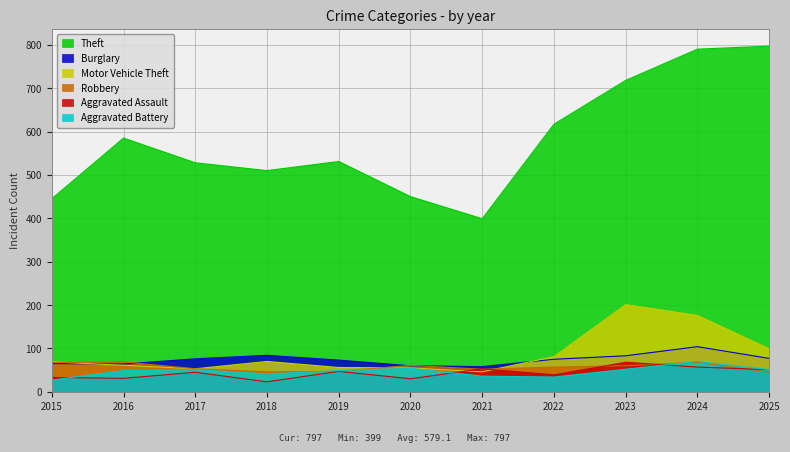

What is the difference between the Robbery values at 2017 and 2022?

4